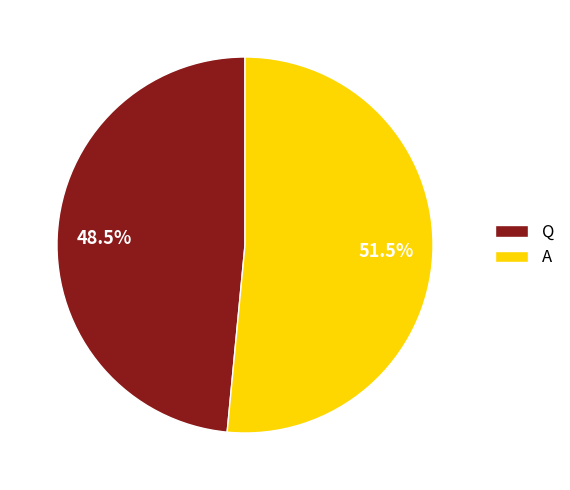

To the nearest percent, what is the difference between the A and Q slice percentages?

3%